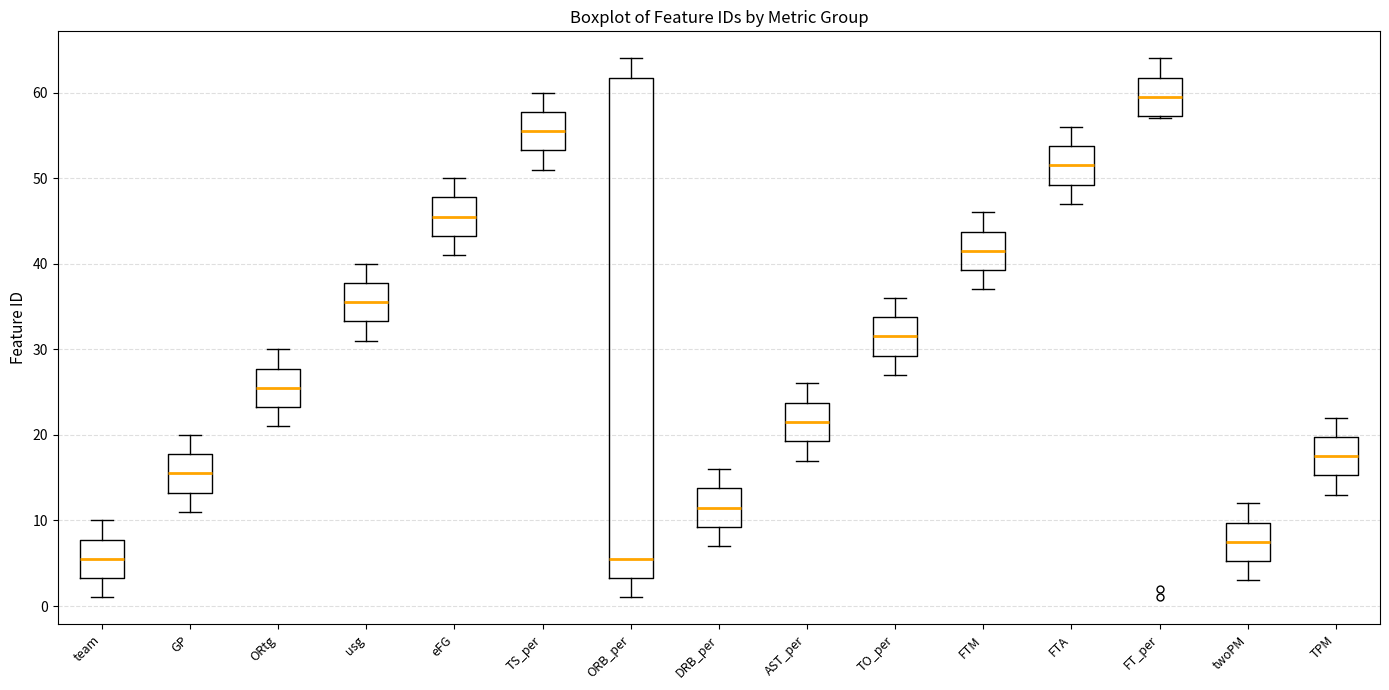

Reading left to right, transcribe this box plot: for each box, give where its median line is, the range the box spans, and where its two whiskers end, as read against the y-axis. The values are not printed on the chart, so give them approximately, as read against the axis.

team: median 6, box 3 to 8, whiskers 1 to 10
GP: median 16, box 13 to 18, whiskers 11 to 20
ORtg: median 26, box 23 to 28, whiskers 21 to 30
usg: median 36, box 33 to 38, whiskers 31 to 40
eFG: median 46, box 43 to 48, whiskers 41 to 50
TS_per: median 56, box 53 to 58, whiskers 51 to 60
ORB_per: median 6, box 3 to 62, whiskers 1 to 64
DRB_per: median 12, box 9 to 14, whiskers 7 to 16
AST_per: median 22, box 19 to 24, whiskers 17 to 26
TO_per: median 32, box 29 to 34, whiskers 27 to 36
FTM: median 42, box 39 to 44, whiskers 37 to 46
FTA: median 52, box 49 to 54, whiskers 47 to 56
FT_per: median 60, box 57 to 62, whiskers 57 to 64
twoPM: median 8, box 5 to 10, whiskers 3 to 12
TPM: median 18, box 15 to 20, whiskers 13 to 22